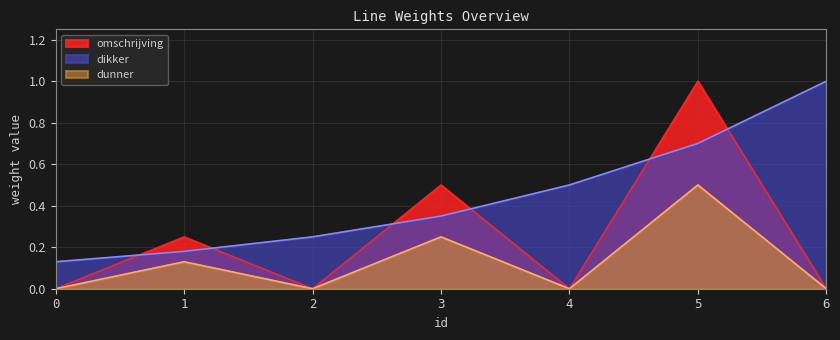

How many data points does each series have?

7